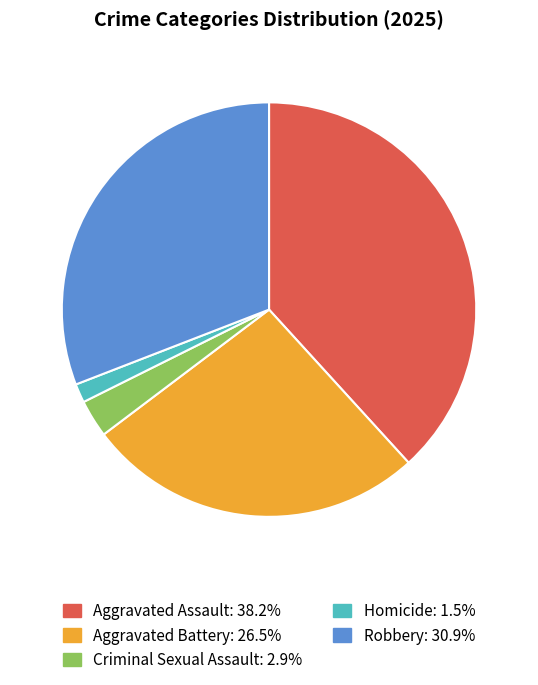

Count the number of slices in the pie.

5